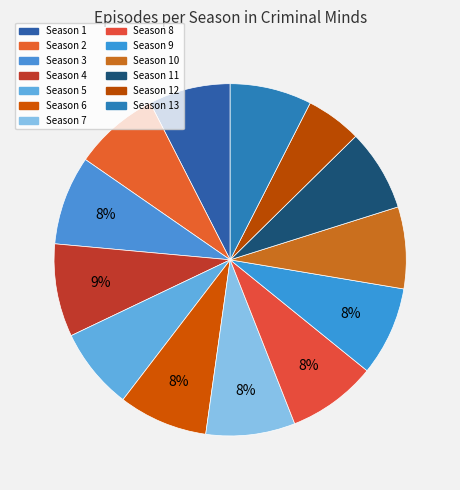

Rank the categories by value from lowest to highest.

Season 12, Season 1, Season 5, Season 10, Season 11, Season 13, Season 2, Season 3, Season 6, Season 7, Season 8, Season 9, Season 4